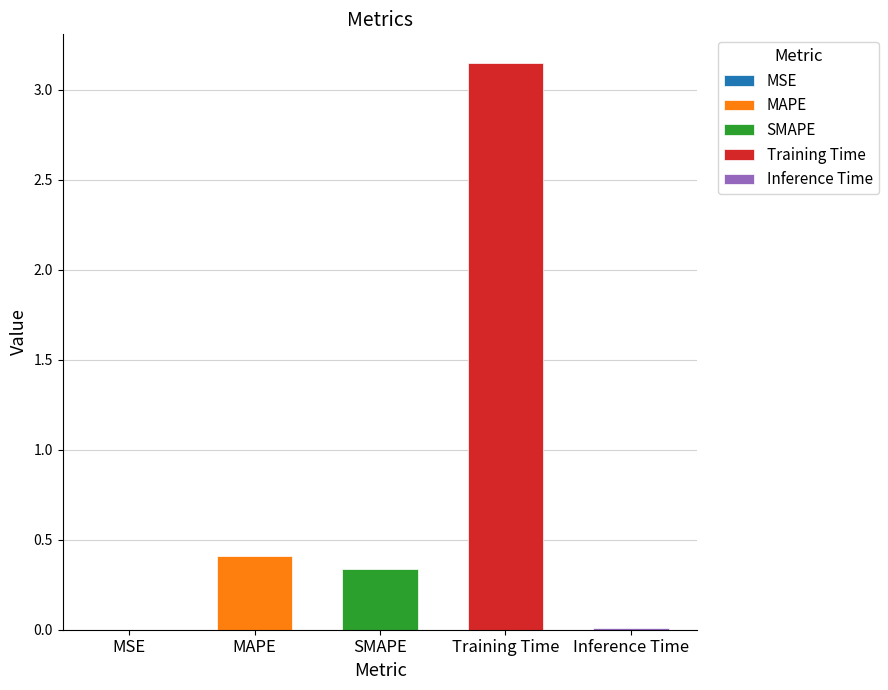

At which category does the chart reach its minimum across all series?

MSE